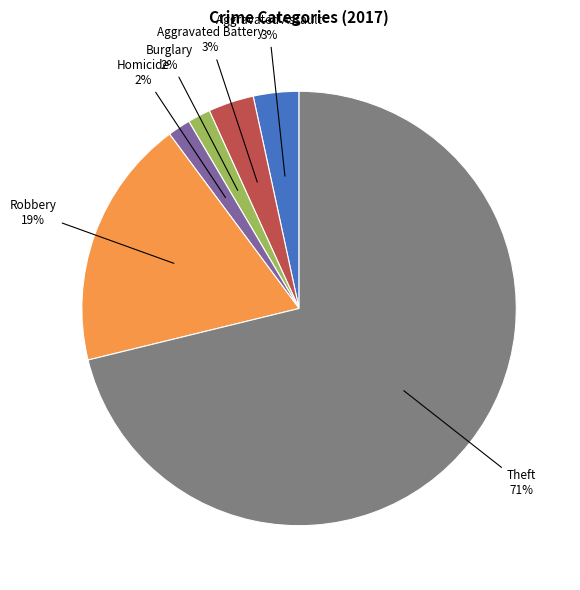

To the nearest percent, what is the average slice percentage?

17%